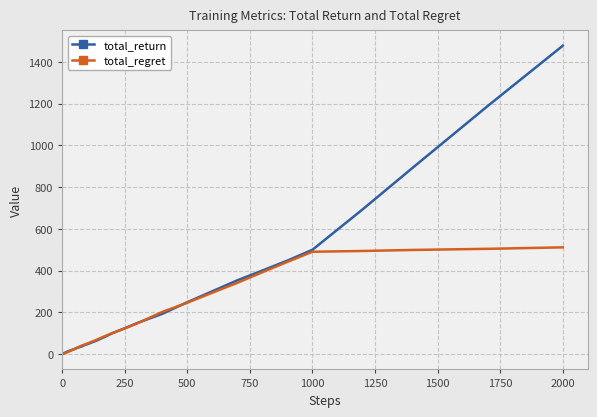

Rank the series by their maximum value, from highest to lowest.

total_return, total_regret